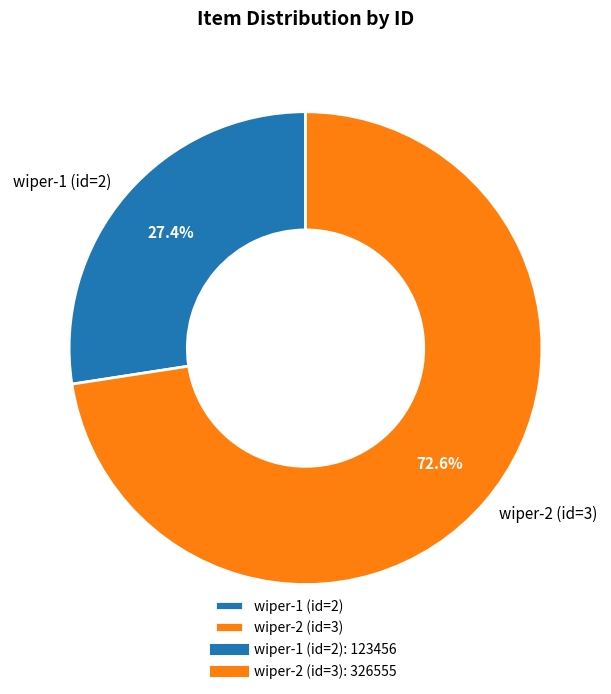

How many segments does this pie chart have?

2